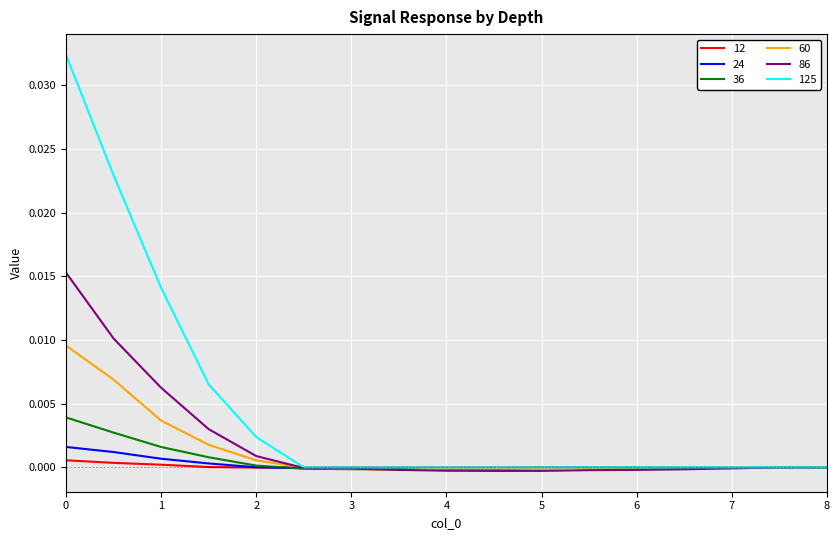

What is the label of the 5th point from the right?

6.0